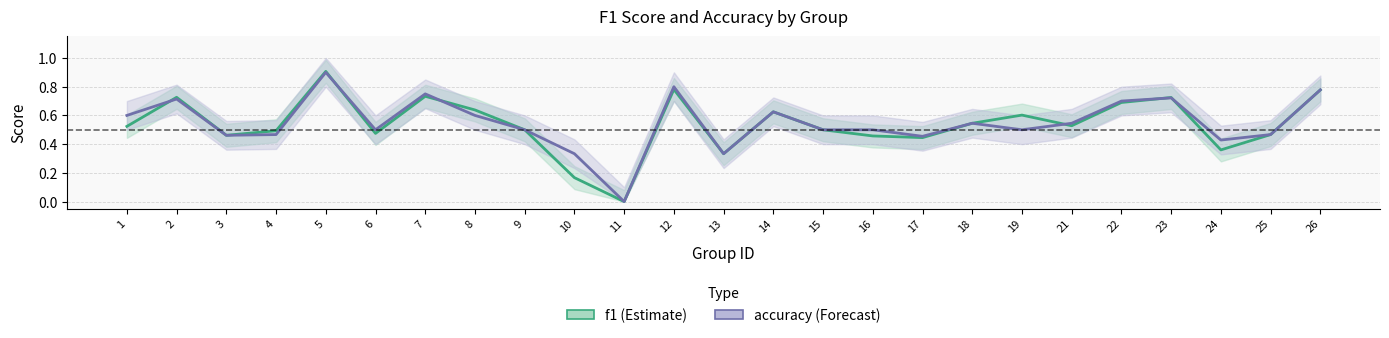

What is the total value across all series at 15?

1.0